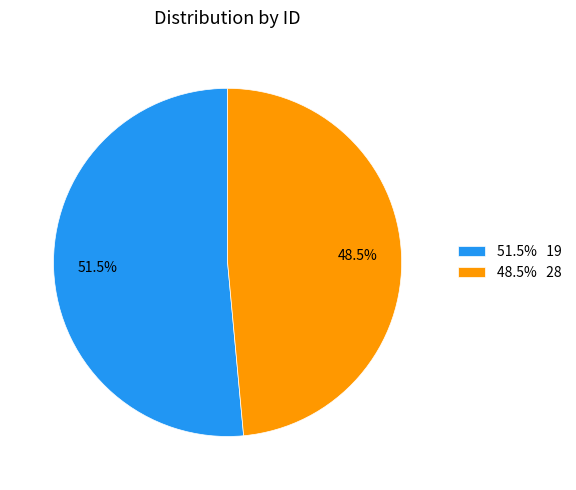

Do 51.5% 19 and 48.5% 28 together represent more than half of the pie?

Yes